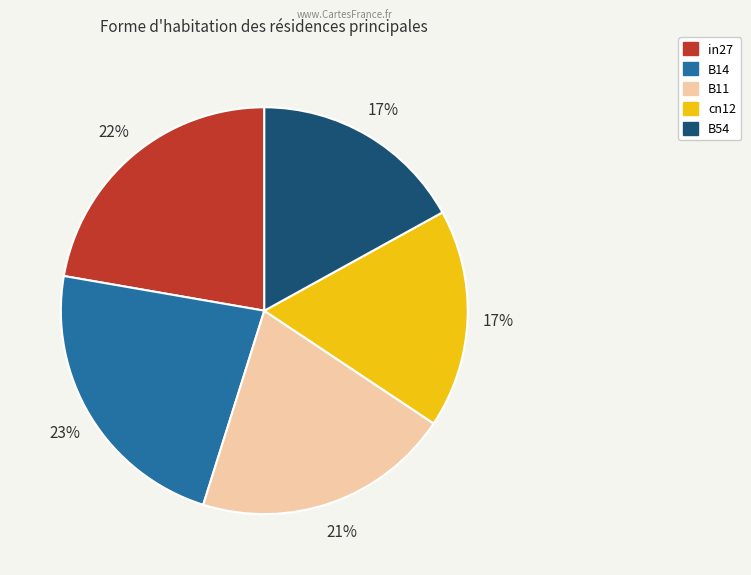

The B11 slice represents 21% of the pie. True or false?

True